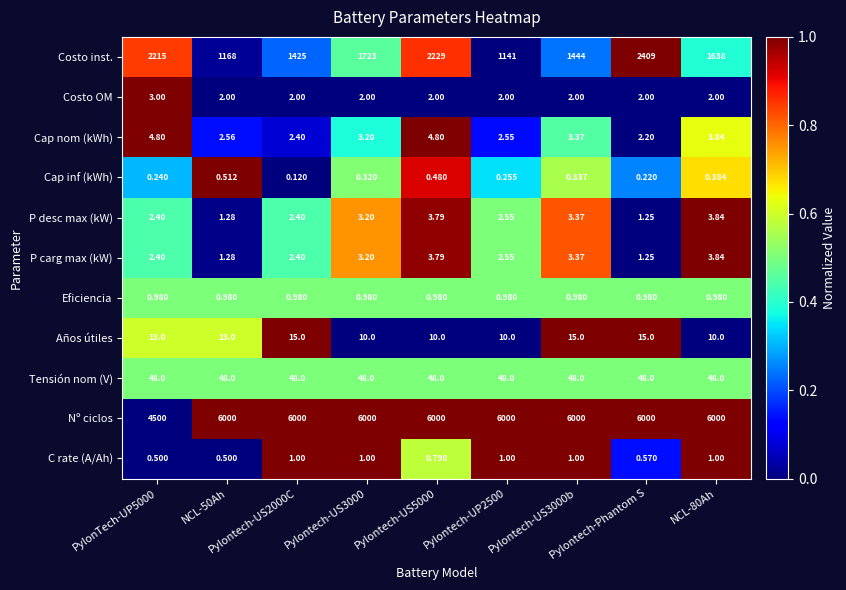

How many data points in P desc max (kW) are above 2?

7